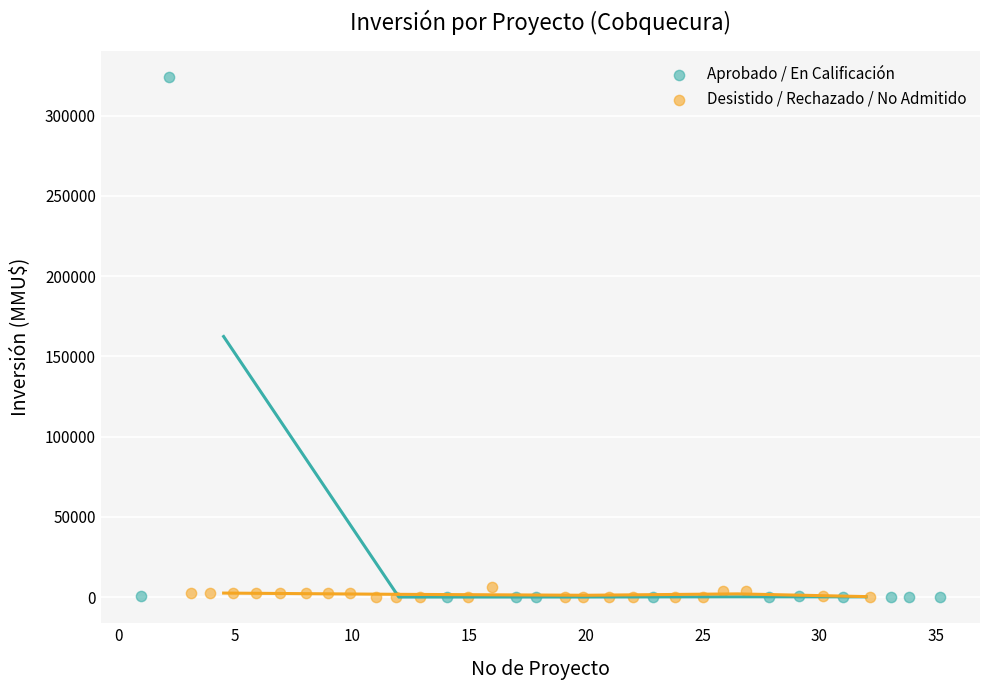

Which series contains the highest Y value?

Aprobado / En Calificación